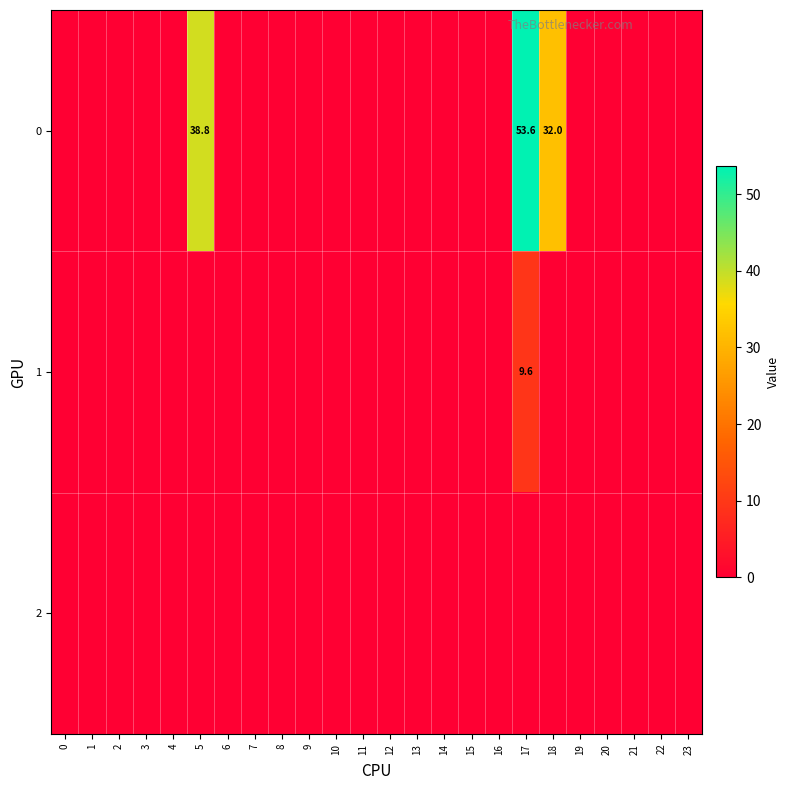

True or false: 0 has a value of 17.9 at 5.

False